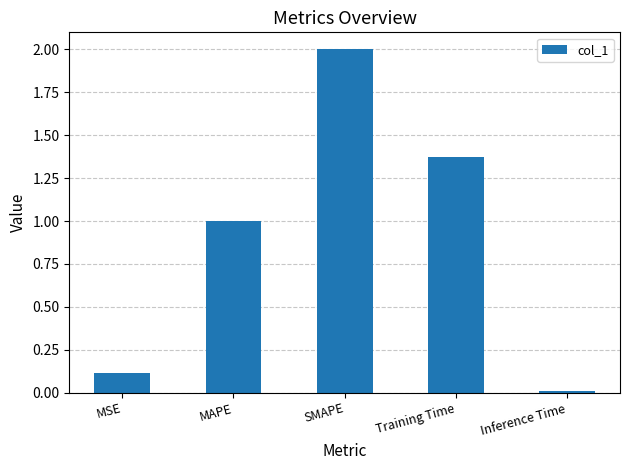

What is the difference between the maximum and second lowest values?

1.9